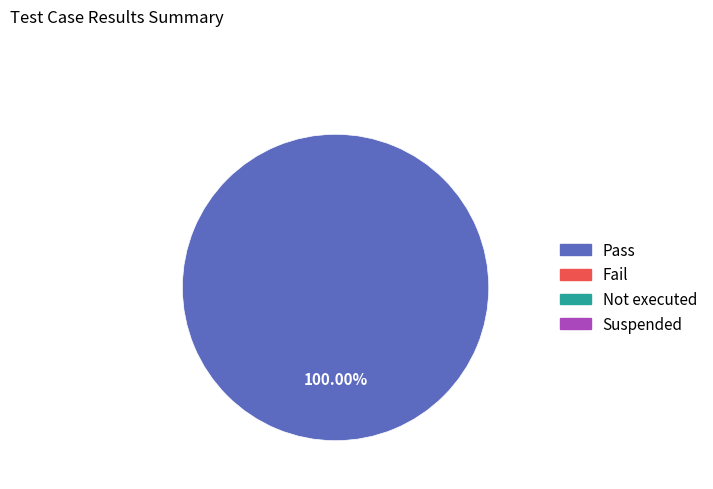

Is there any slice that represents more than half of the pie?

Yes